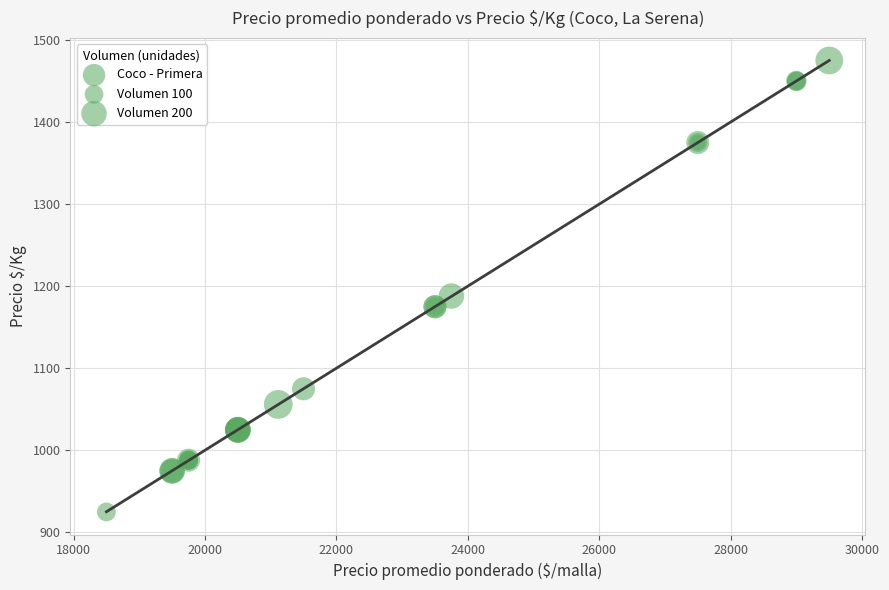

What Y value in the scatter plot is closest to 1200?

1188